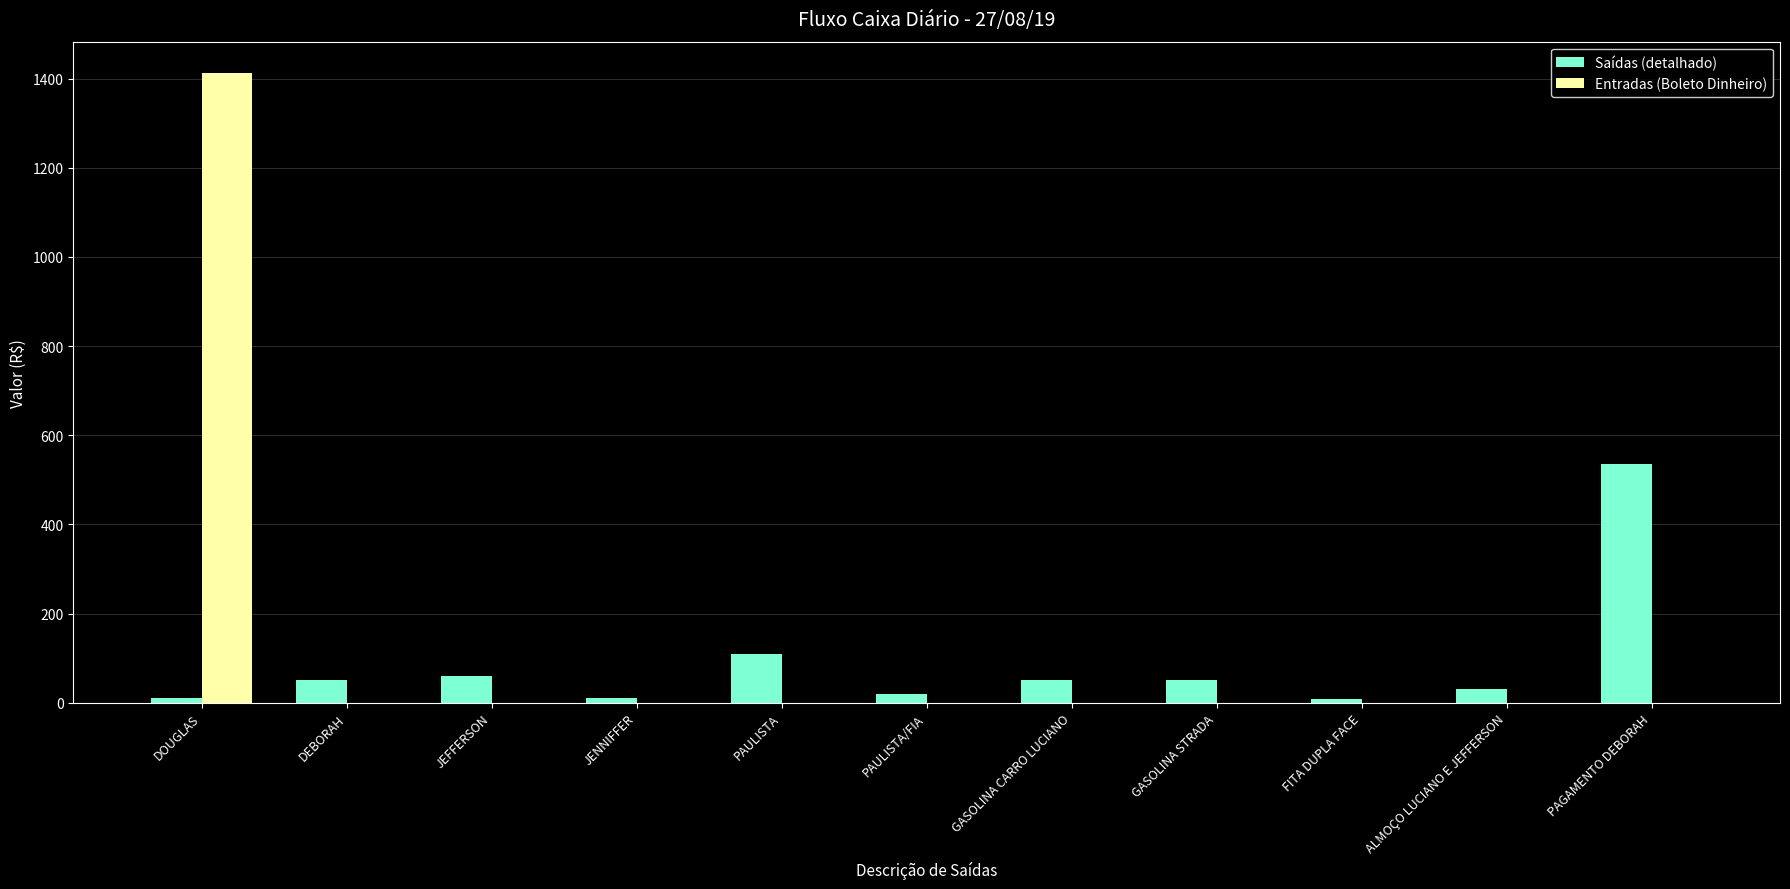

How many distinct data groups are displayed?

2